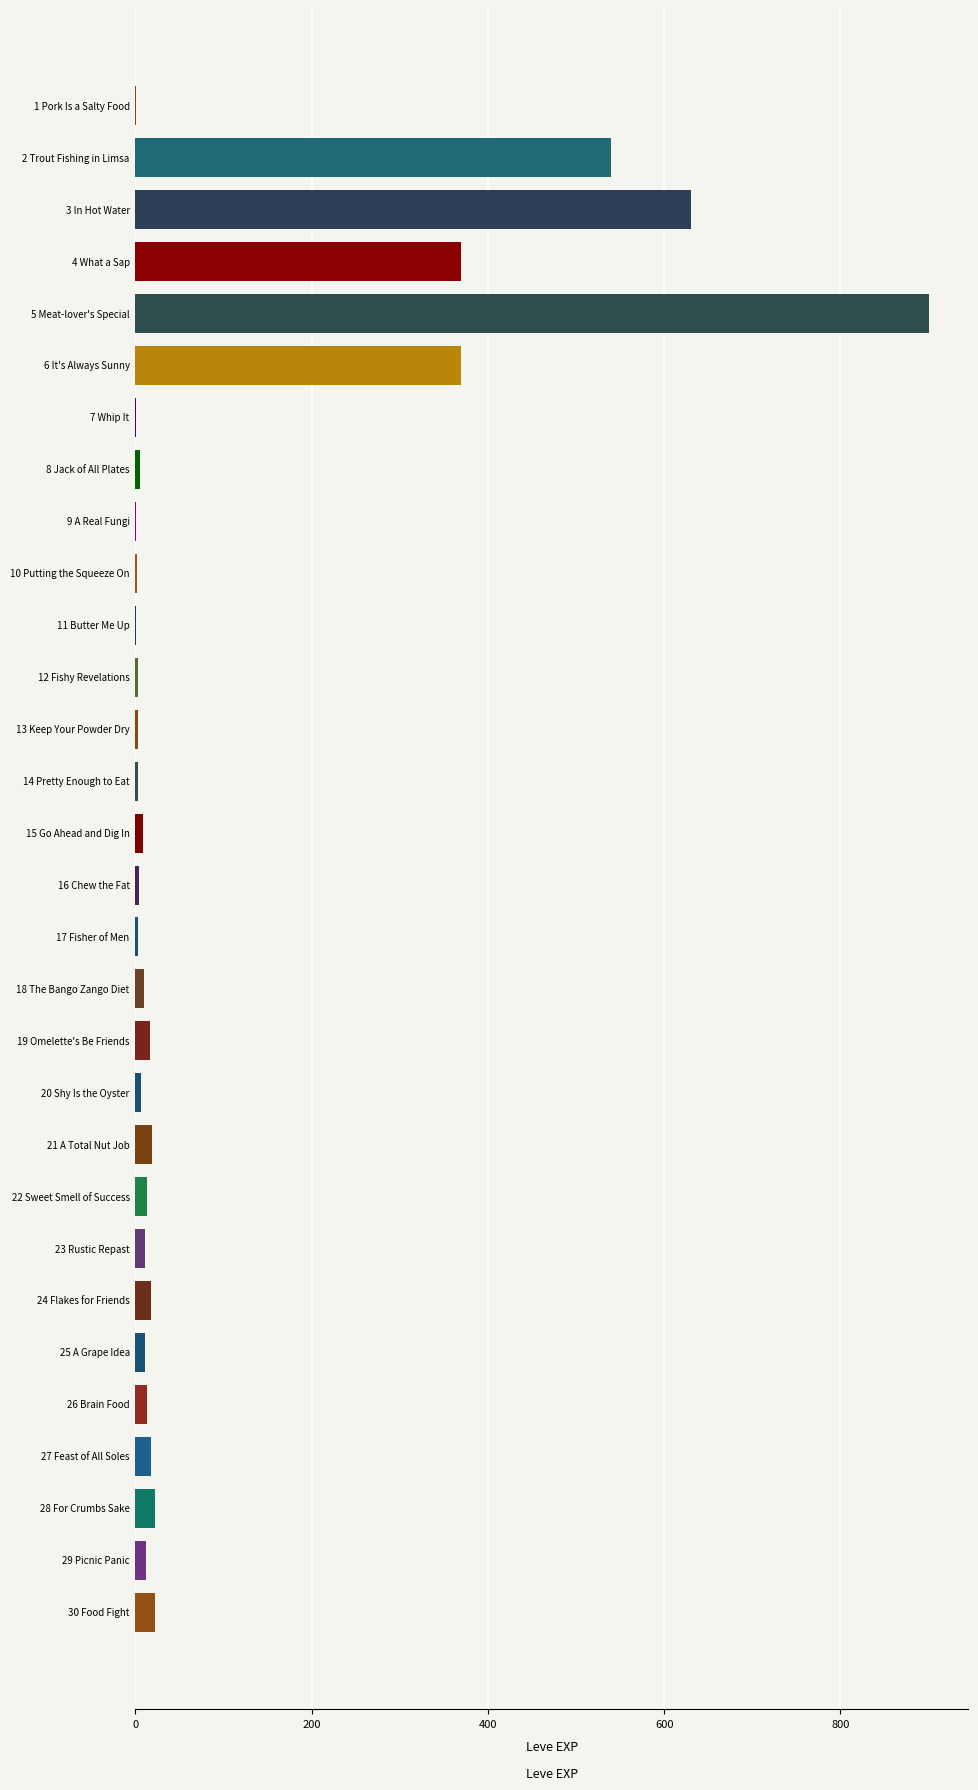

The chart shows a value of 11 at 25 A Grape Idea. True or false?

True